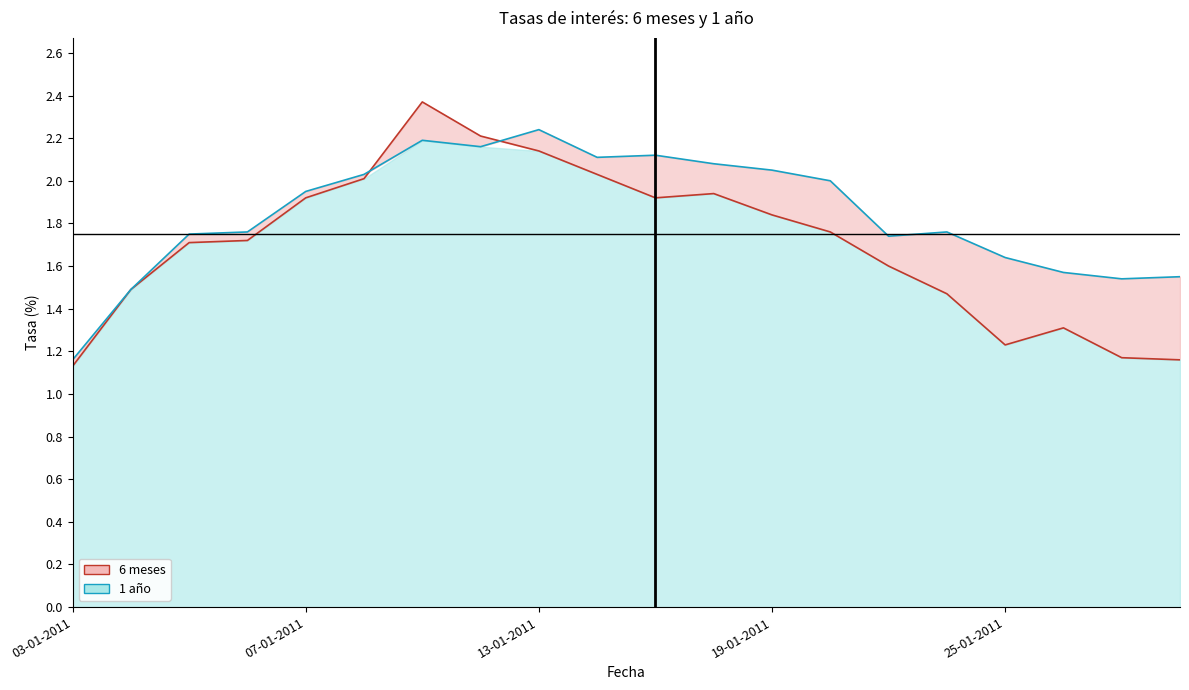

What is the smallest value displayed?

1.1